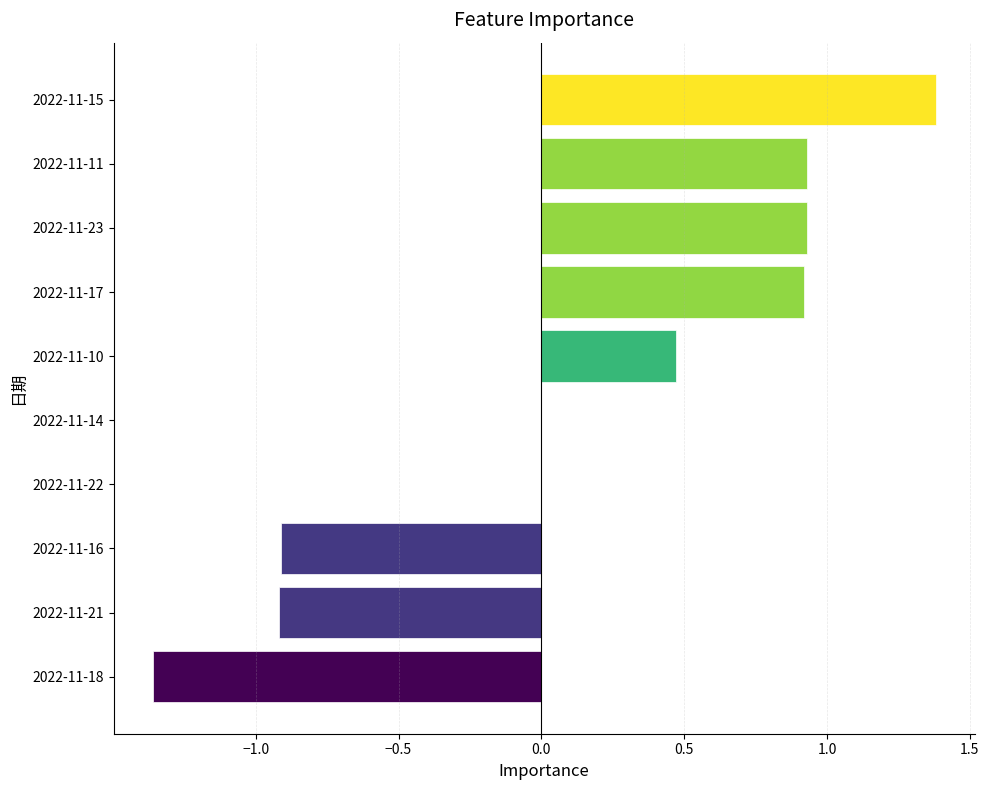

Are the bars horizontal?

Yes